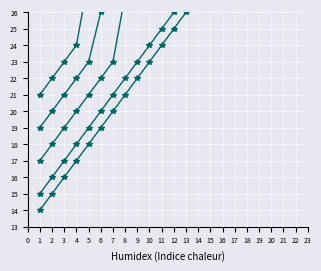

What are all the series names shown in the legend?

A=1, A=2, A=3, A=4, A=5